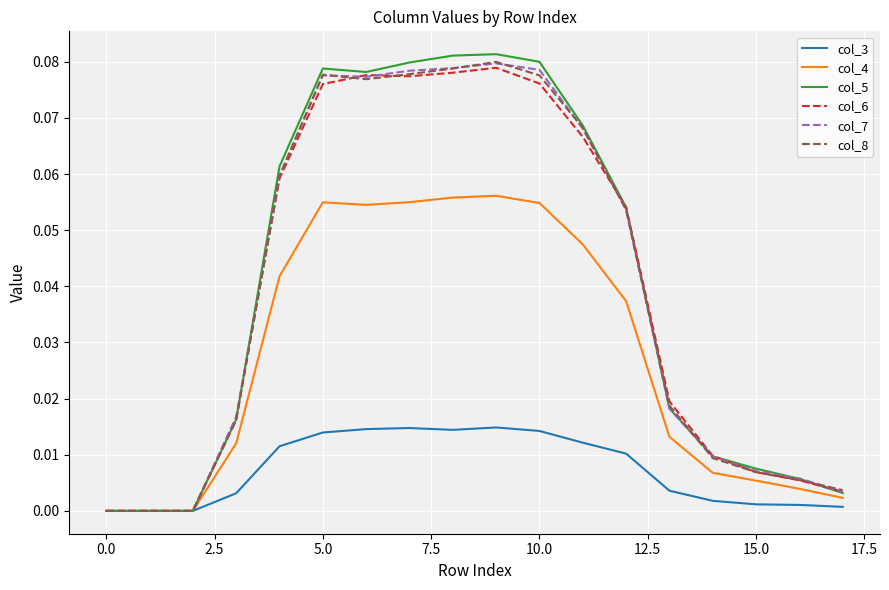

Which series has the largest range (max minus min)?

col_5